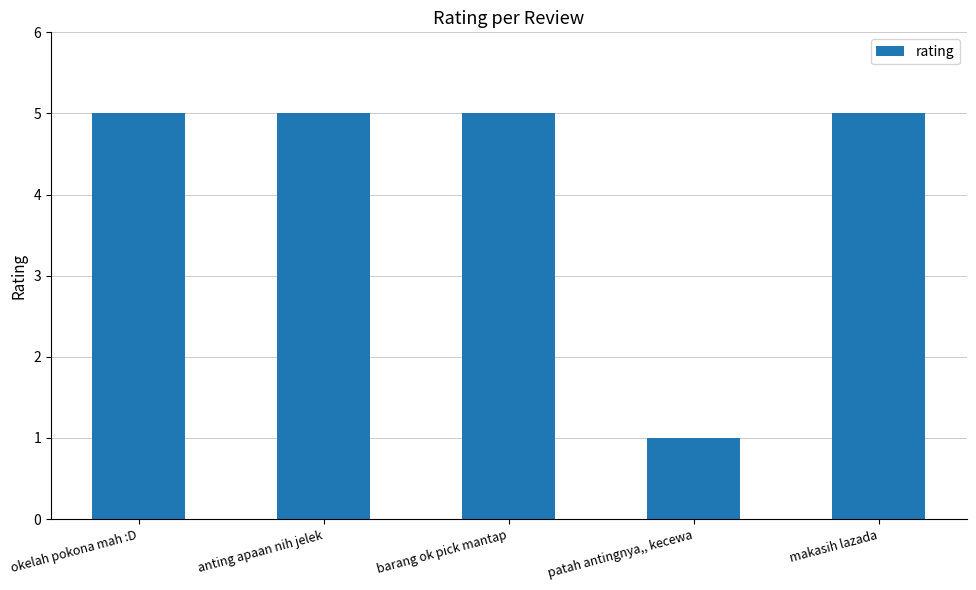

Reading right to left, what are all the values shown in this chart?

makasih lazada=5	patah antingnya,, kecewa=1	barang ok pick mantap=5	anting apaan nih jelek=5	okelah pokona mah :D=5